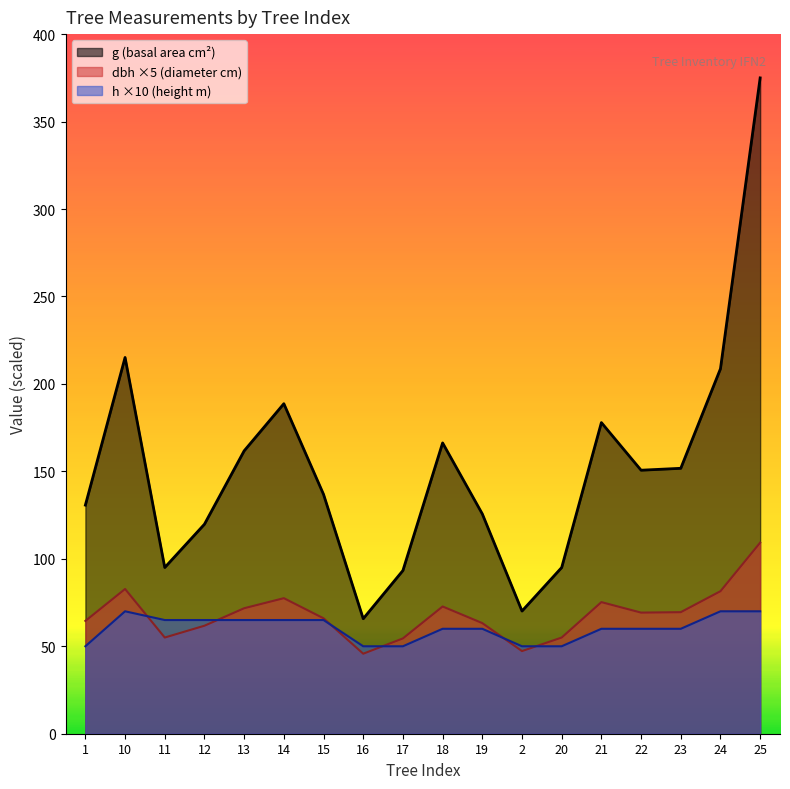

Reading left to right, extract all data points from this chart.

dbh: 64.5	82.8	55.0	61.8	71.8	77.5	66.0	45.8	54.5	72.8	63.2	47.2	55.0	75.2	69.2	69.5	81.5	109.2
h: 50.0	70.0	65.0	65.0	65.0	65.0	65.0	50.0	50.0	60.0	60.0	50.0	50.0	60.0	60.0	60.0	70.0	70.0
g: 130.7	215.1	95.0	119.8	161.7	188.7	136.8	65.8	93.3	166.3	125.7	70.1	95.0	177.9	150.7	151.8	208.7	375.0